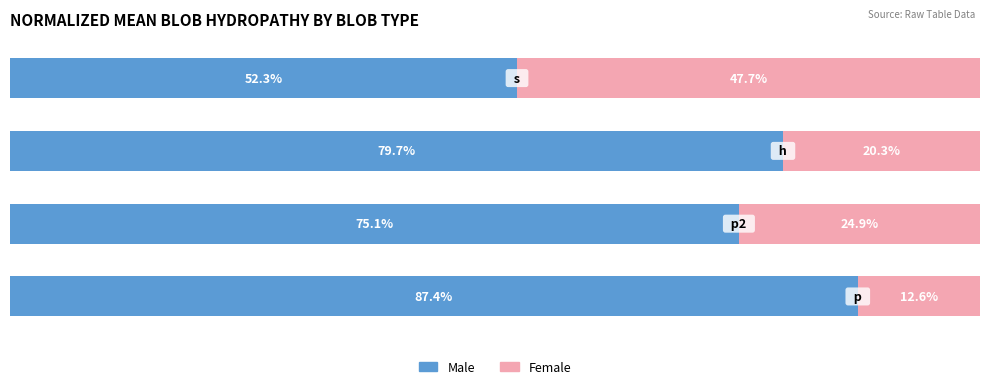

What are all the series names shown in the legend?

Male, Female